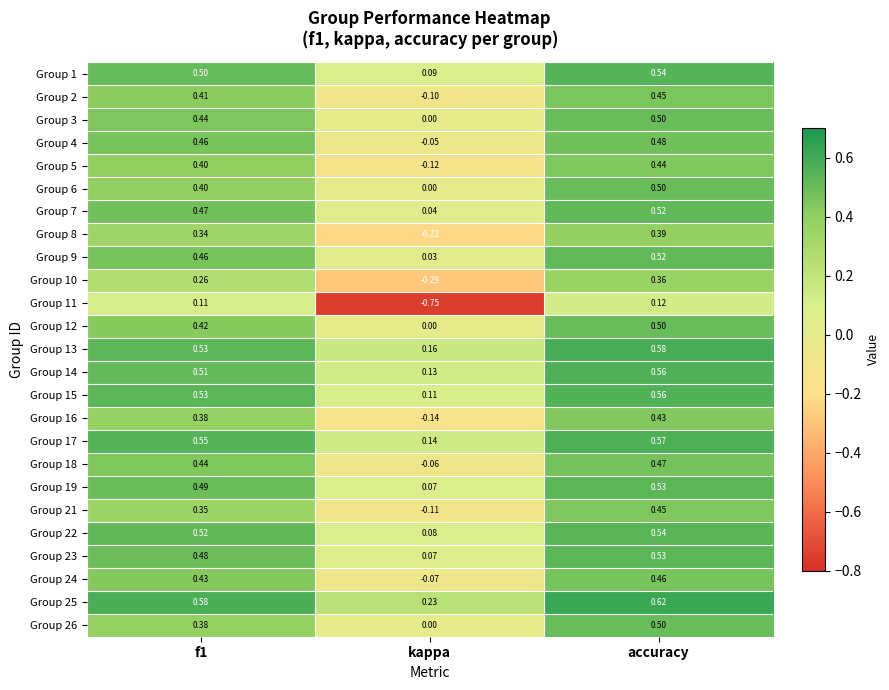

Which series has the largest total across all categories?

Group 25